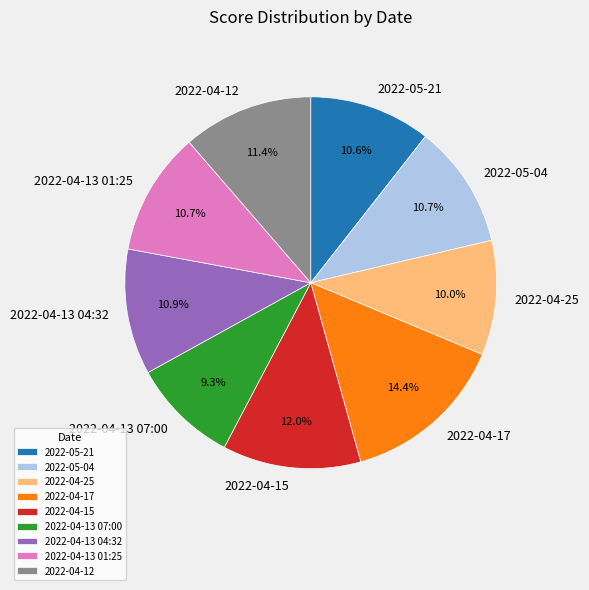

Is there a majority slice in this chart?

No